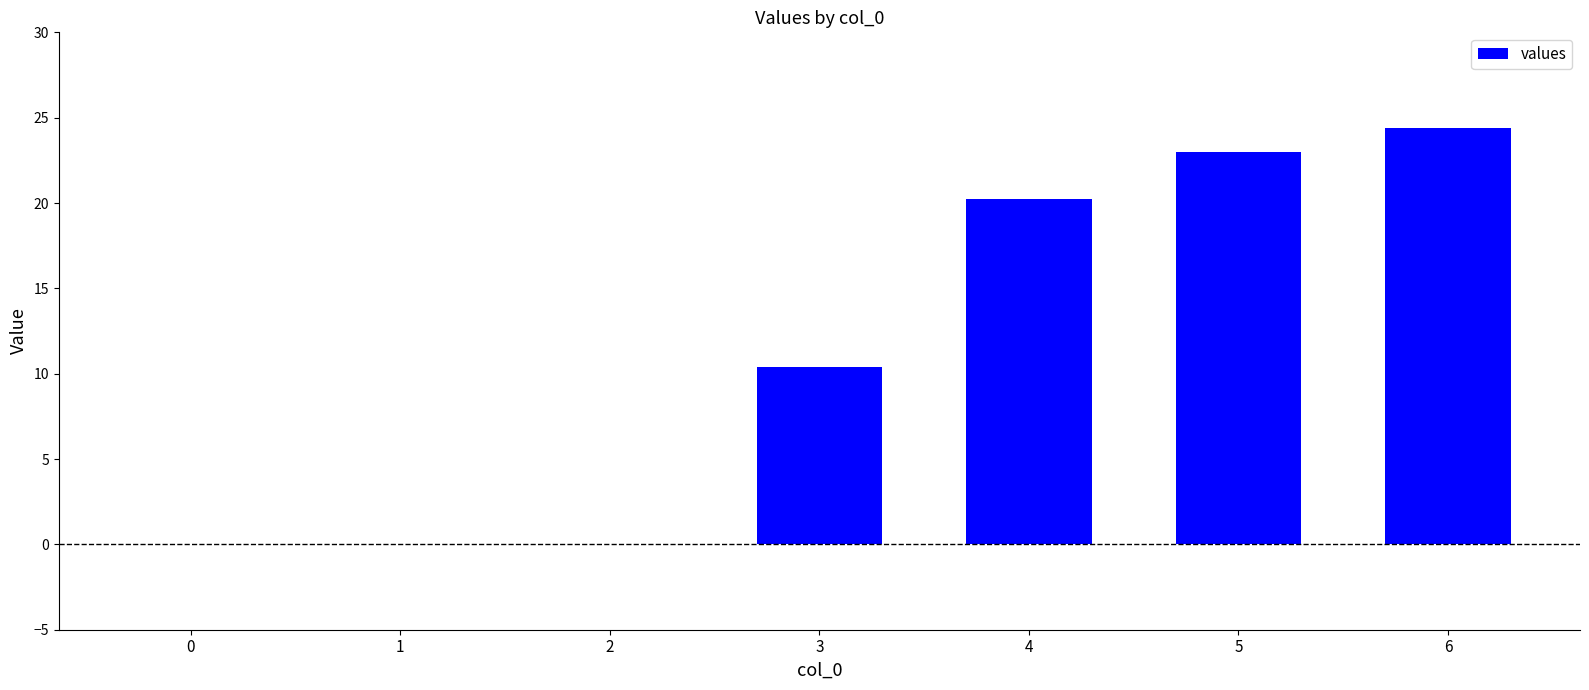

At which category does the chart reach its peak across all series?

6